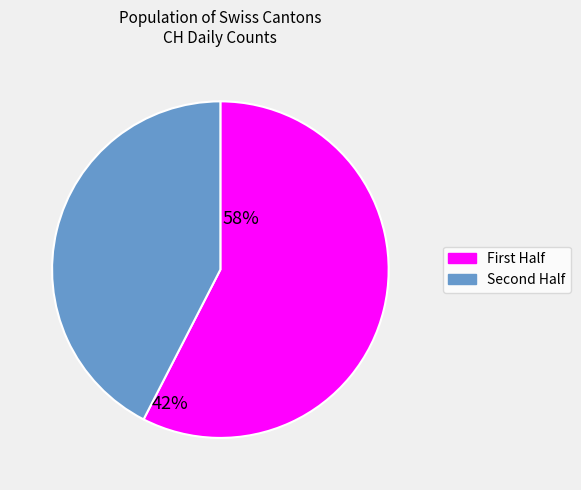

Is there any slice that represents more than half of the pie?

Yes